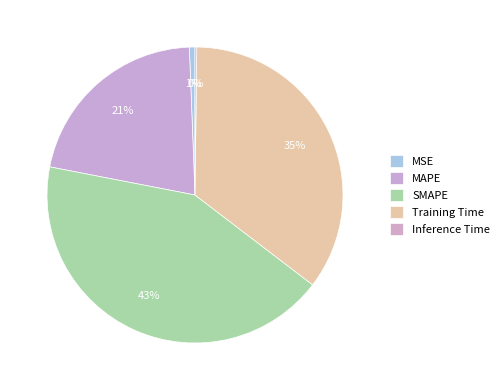

To the nearest percent, what is the difference between the largest and smallest slice percentages?

42%